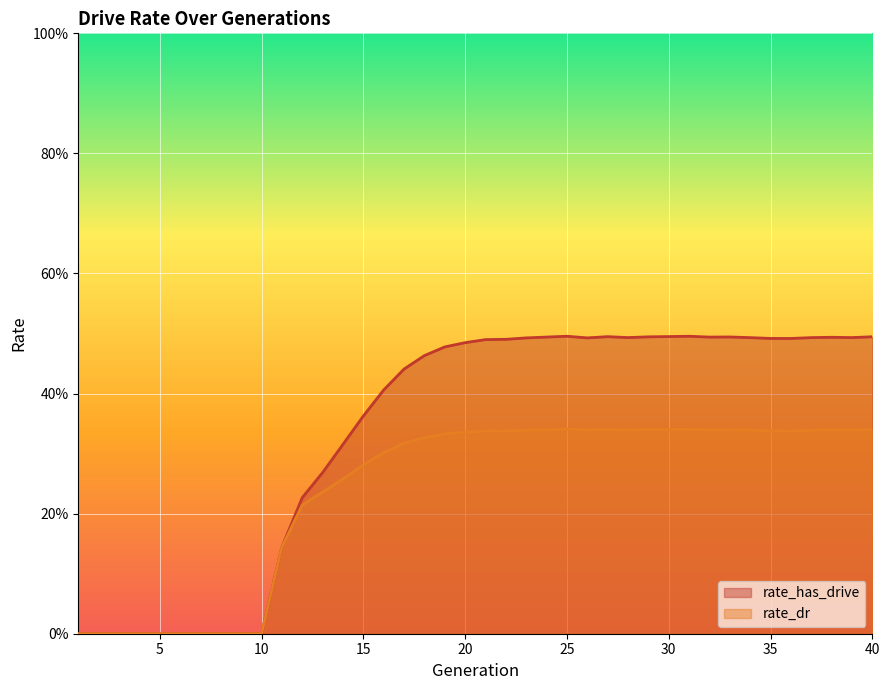

The rate_has_drive series shows -0.2 at 6. True or false?

False